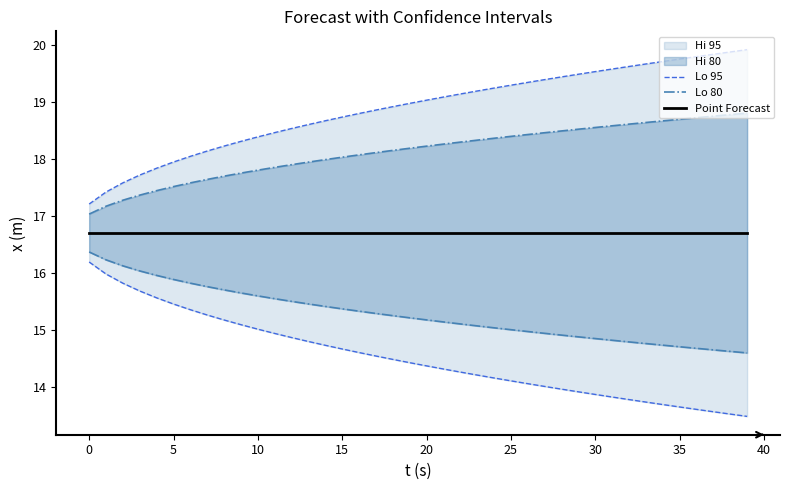

At how many categories does at least one series exceed 14?

40